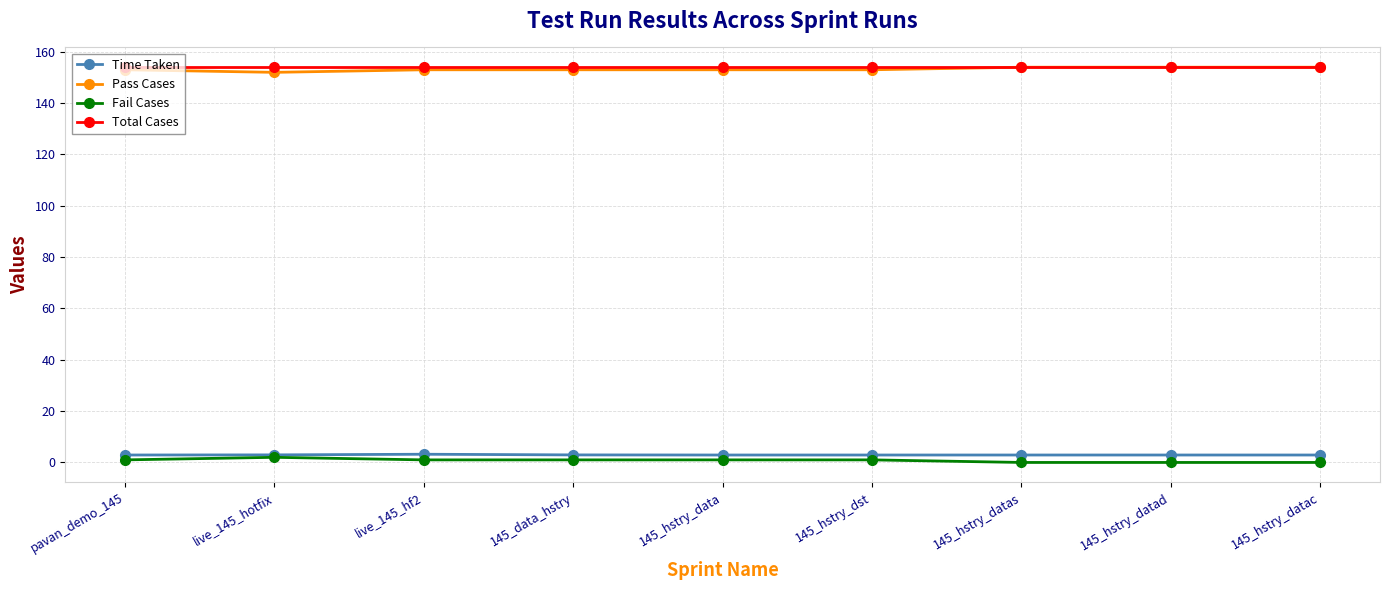

What are all the series names shown in the legend?

Time Taken, Pass Cases, Fail Cases, Total Cases